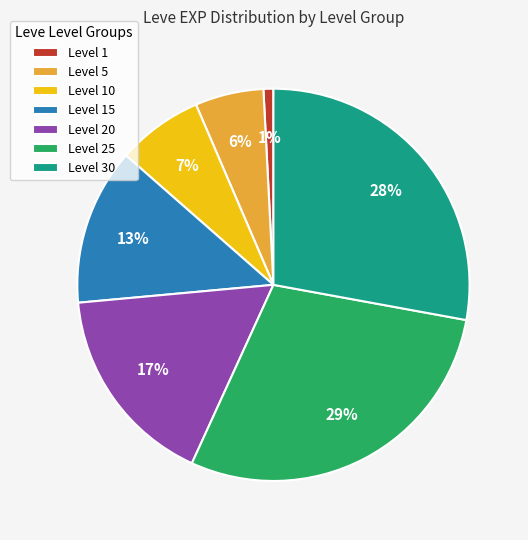

Which has a higher value, Level 30 or Level 5?

Level 30